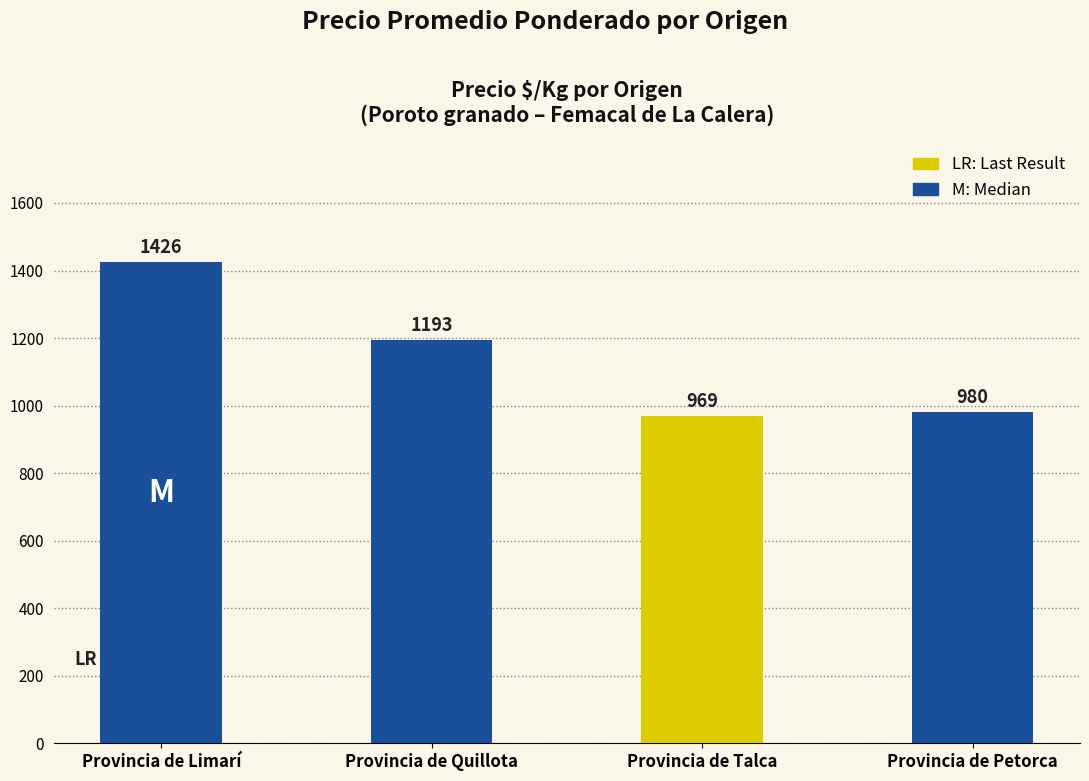

What is the ratio of the value at Provincia de Petorca to the value at Provincia de Limarí?

0.7